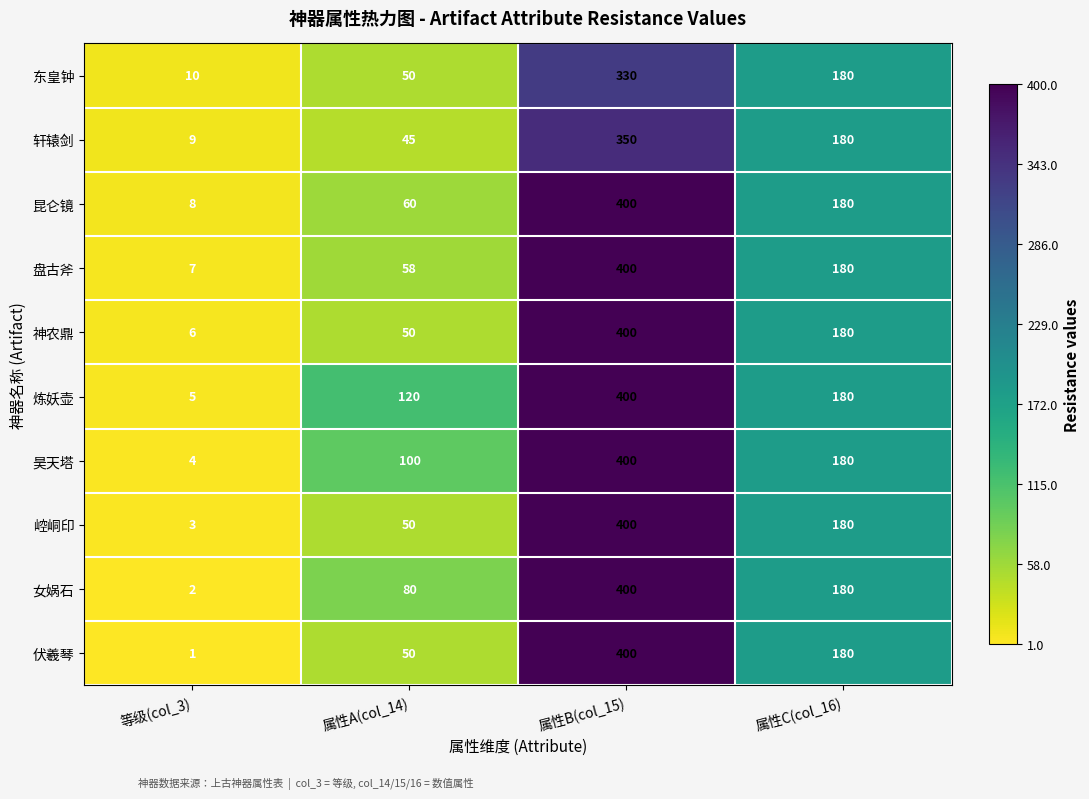

Rank the categories by 轩辕剑 value from highest to lowest.

属性B(col_15), 属性C(col_16), 属性A(col_14), 等级(col_3)